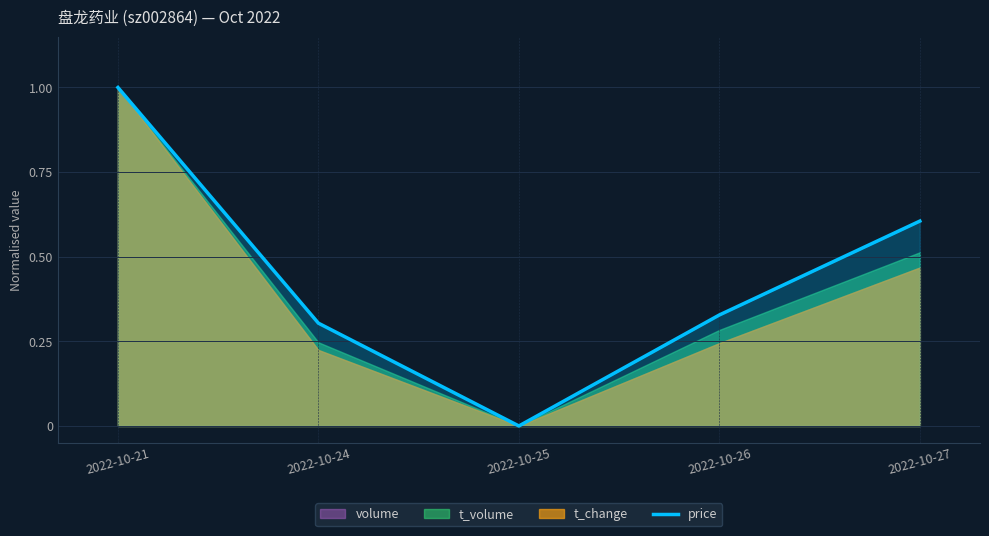

Is it true that the value at 2022-10-25 is 0.0?

True